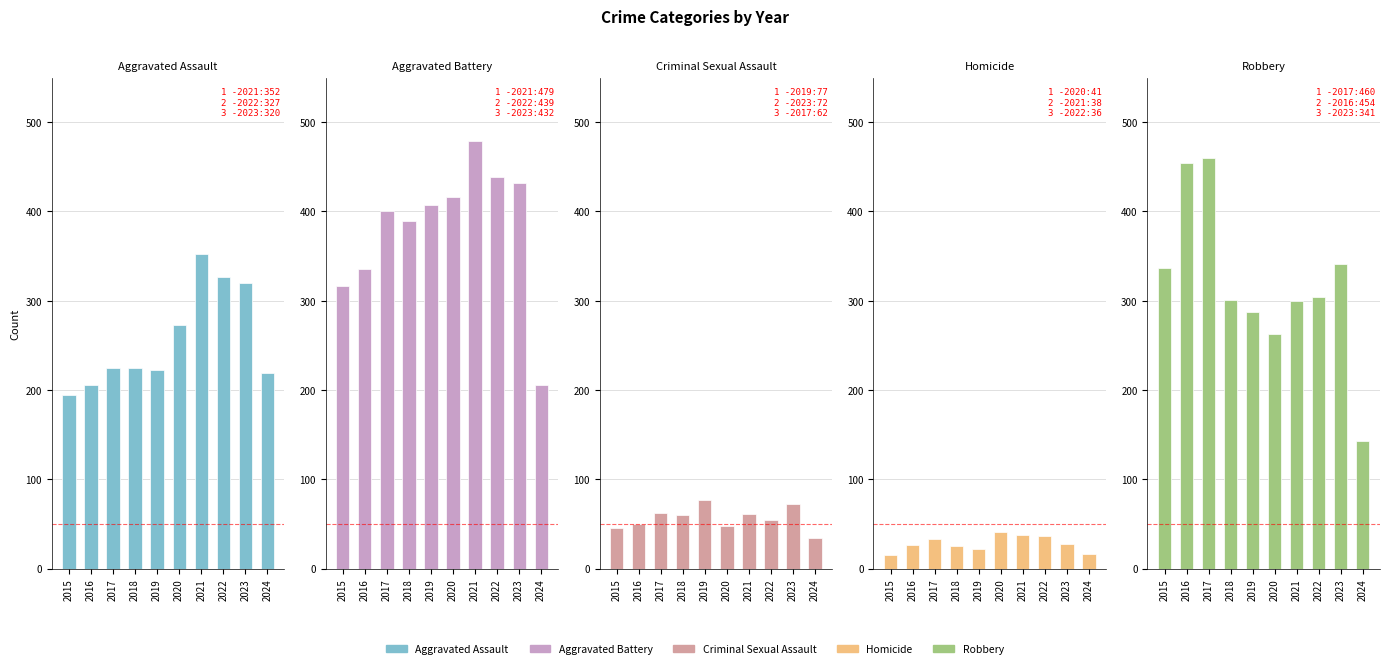

Is it true that Aggravated Battery equals 109 at 2015?

False